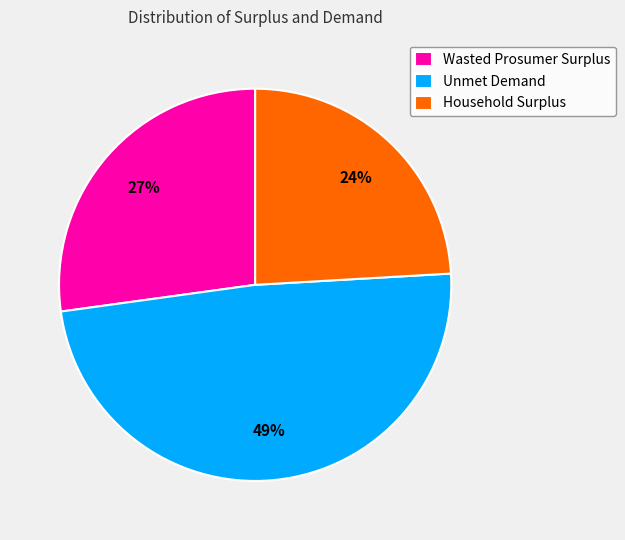

Is the sum of Household Surplus and Unmet Demand greater than half?

Yes